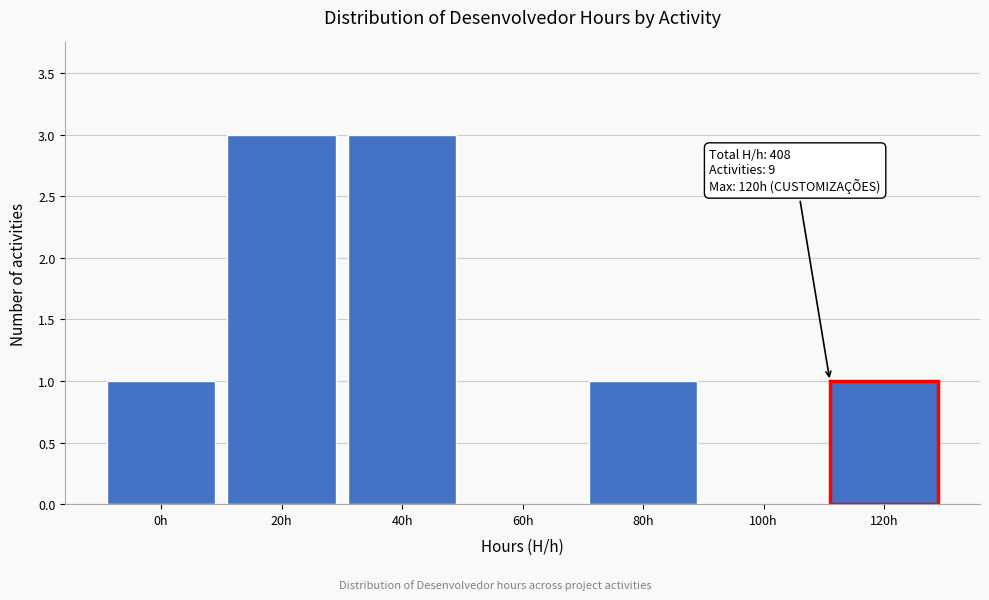

Reading right to left, list all the values displayed in this chart.

120h=1	100h=0	80h=1	60h=0	40h=3	20h=3	0h=1